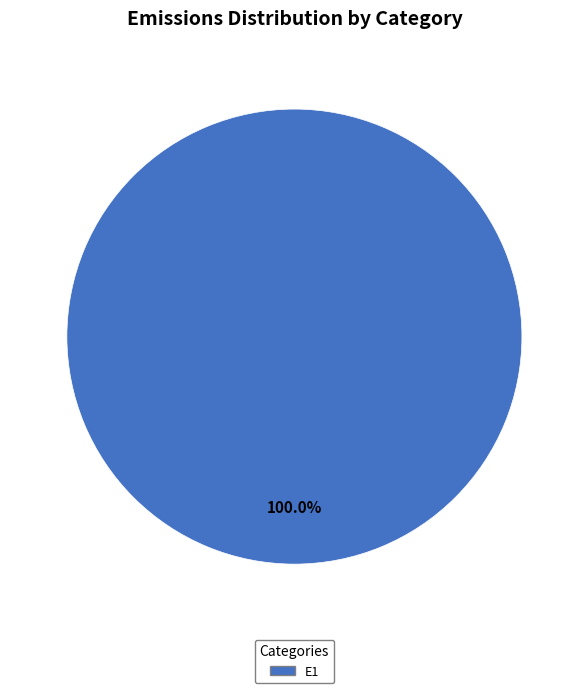

Is there any slice that represents more than half of the pie?

Yes